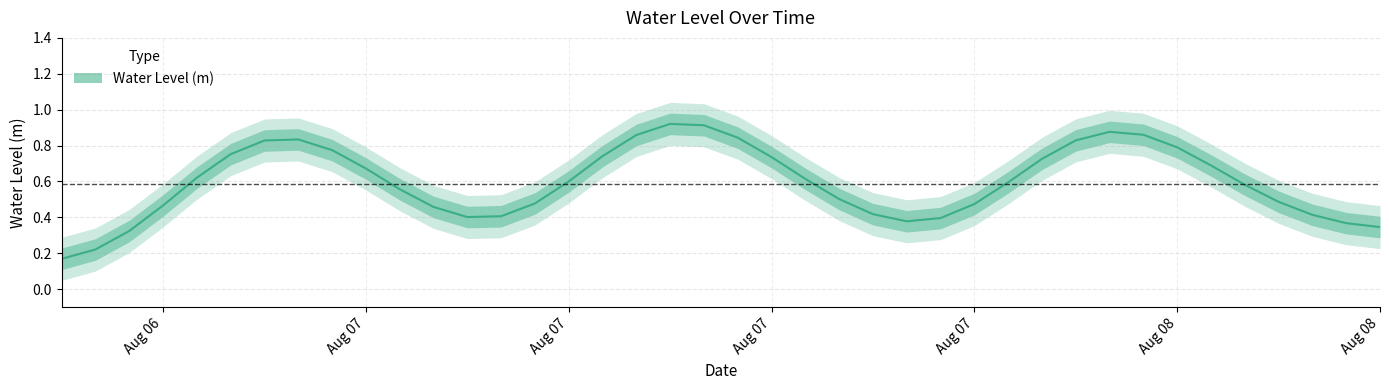

List the labels in order of value, largest first.

2023-08-07 12:00:00, 2023-08-07 13:00:00, 2023-08-08 01:00:00, 2023-08-07 01:00:00, 2023-08-07 00:00:00, 2023-08-08 02:00:00, 2023-08-07 11:00:00, 2023-08-08 00:00:00, 2023-08-07 14:00:00, 2023-08-06 23:00:00, 2023-08-07 02:00:00, 2023-08-08 03:00:00, 2023-08-07 10:00:00, 2023-08-07 23:00:00, 2023-08-07 15:00:00, 2023-08-06 22:00:00, 2023-08-08 04:00:00, 2023-08-07 03:00:00, 2023-08-07 22:00:00, 2023-08-07 16:00:00, 2023-08-07 09:00:00, 2023-08-08 05:00:00, 2023-08-07 04:00:00, 2023-08-07 17:00:00, 2023-08-06 21:00:00, 2023-08-08 06:00:00, 2023-08-07 05:00:00, 2023-08-07 18:00:00, 2023-08-08 07:00:00, 2023-08-08 09:00:00, 2023-08-07 21:00:00, 2023-08-08 08:00:00, 2023-08-07 06:00:00, 2023-08-07 08:00:00, 2023-08-07 19:00:00, 2023-08-07 07:00:00, 2023-08-07 20:00:00, 2023-08-06 20:00:00, 2023-08-06 18:00:00, 2023-08-06 19:00:00